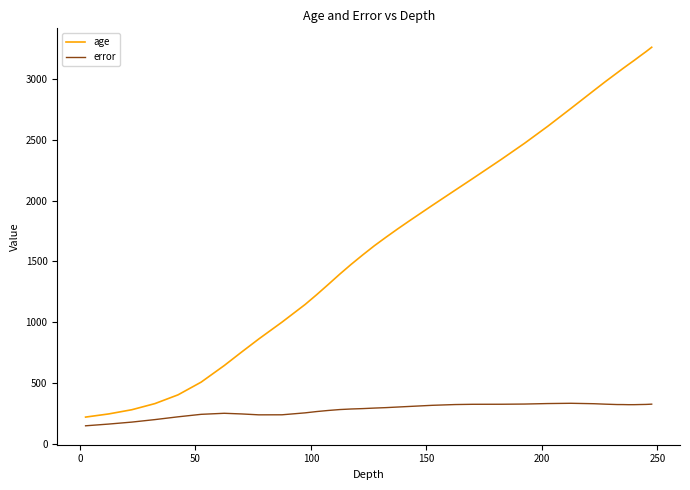

Which series has the largest total across all categories?

age